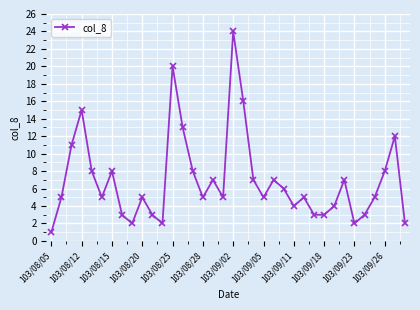

What is the sum of all values?

249